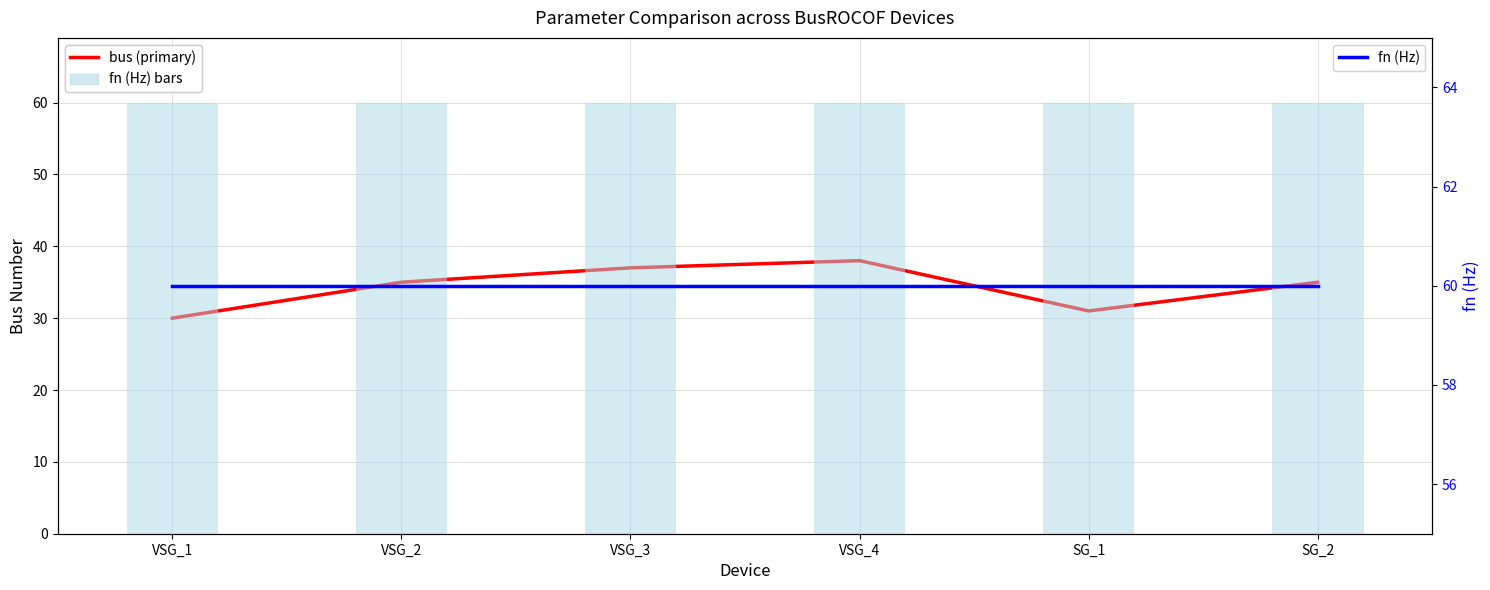

Which series has the largest total across all categories?

fn (Hz) bars